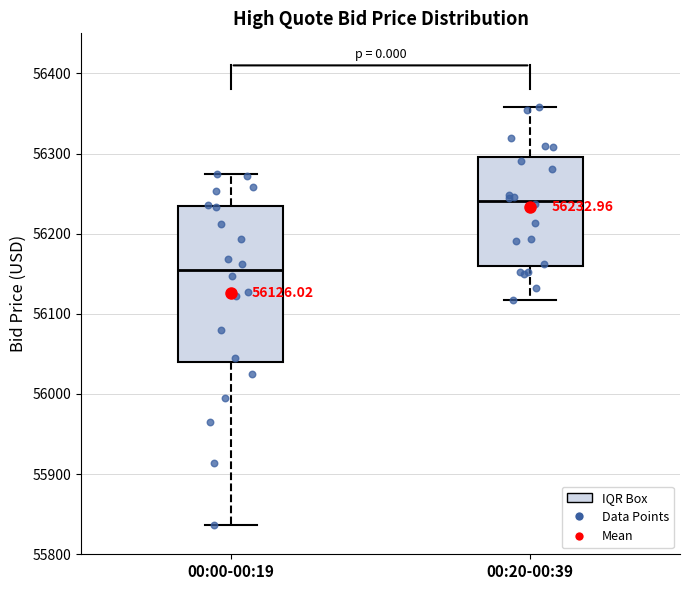

Which box's median line is the lowest?

00:00-00:19